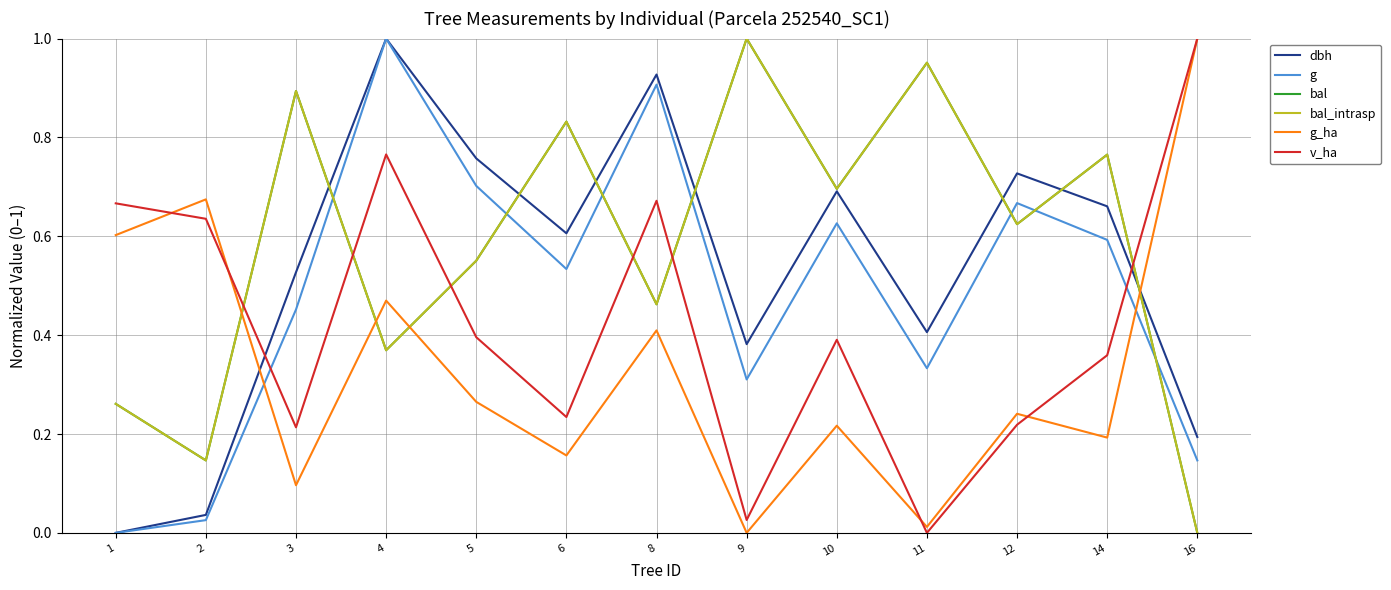

The value of bal at 1 is 0.3. True or false?

True